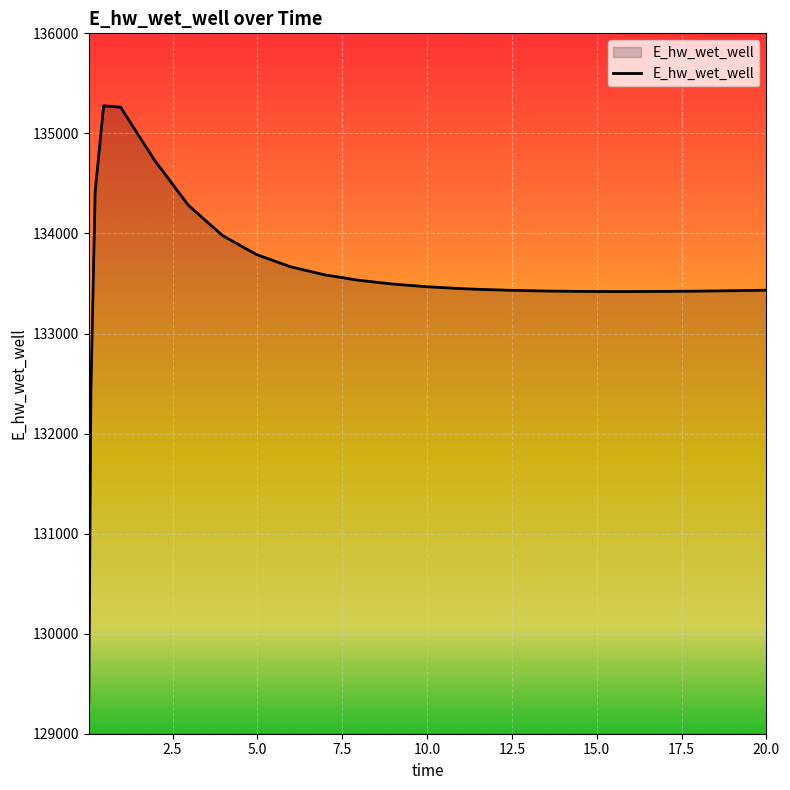

What is the average value?

133552.5